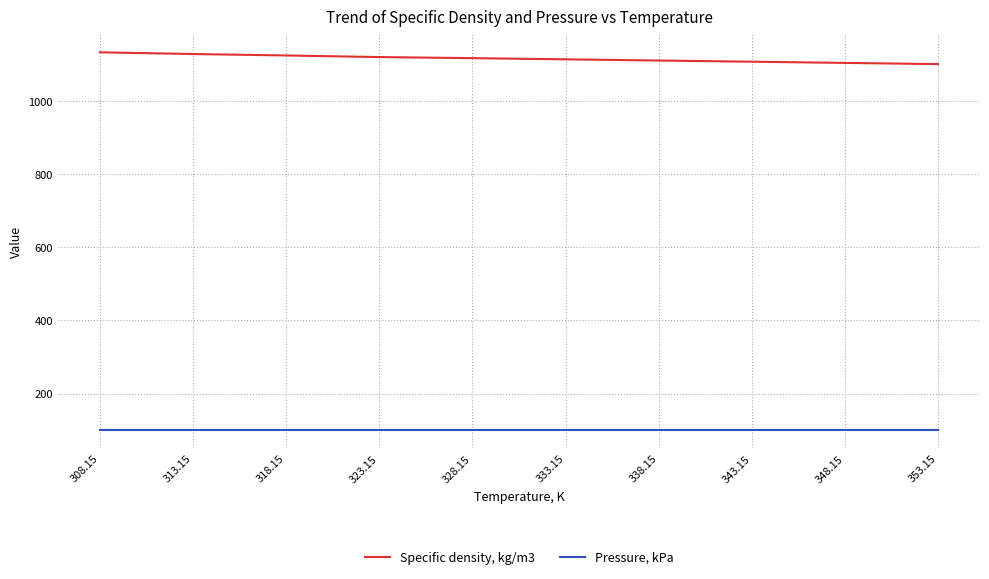

True or false: Pressure, kPa and Specific density, kg/m3 cross at least once.

False